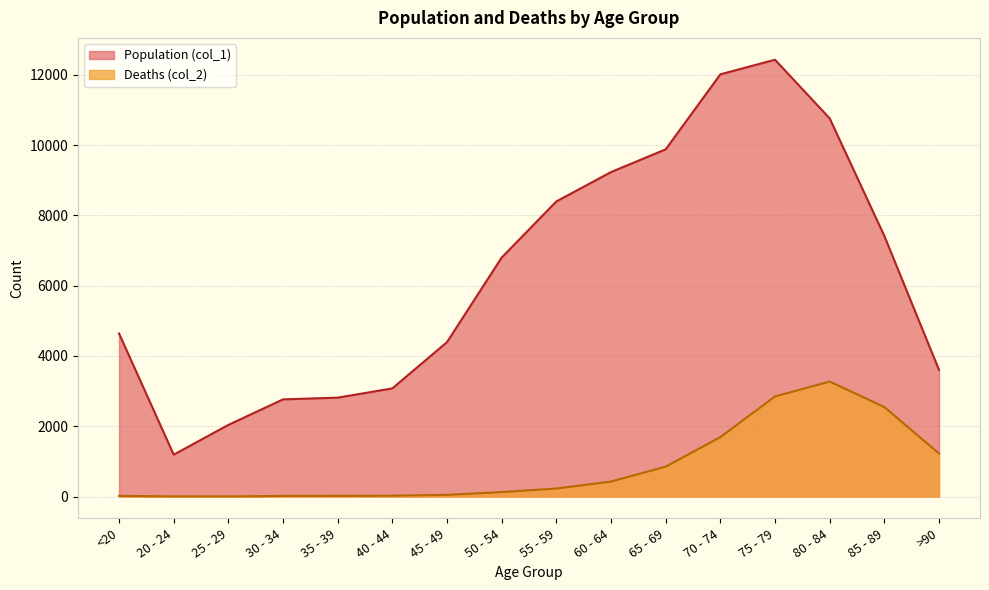

At which label does Population (col_1) first exceed 6803?

55 - 59